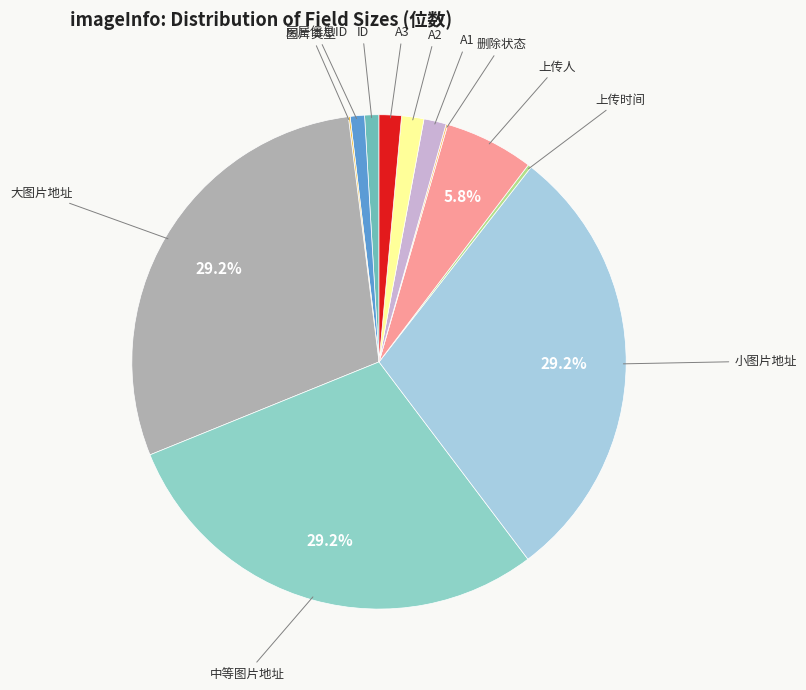

Which has a higher value, A1 or 上传人?

上传人